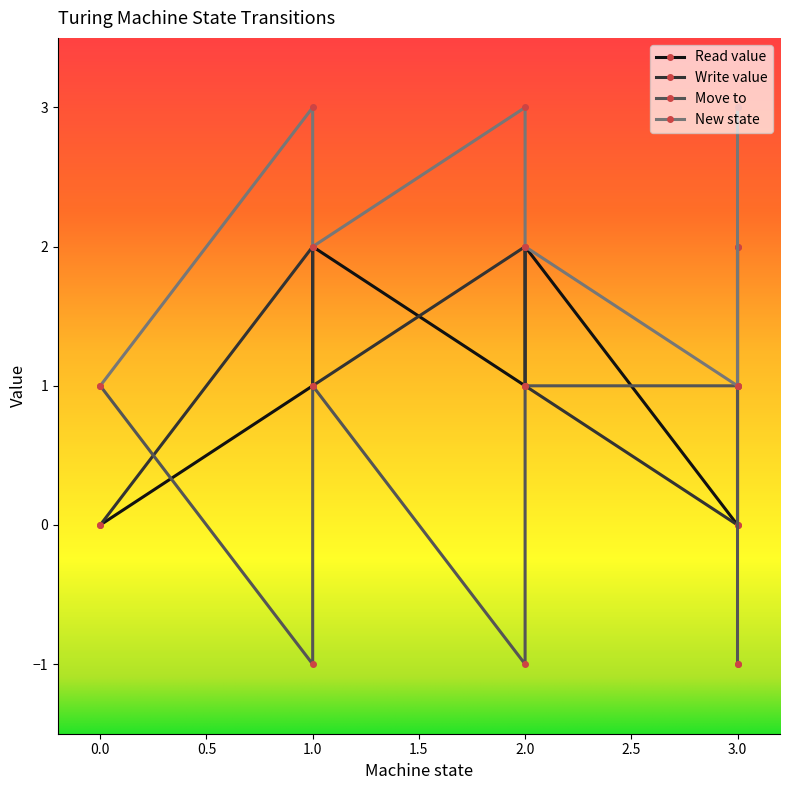

Reading left to right, transcribe all the data shown in this chart.

Read value: 0	1	2	1	2	0	1	2
Write value: 0	2	1	2	1	0	1	2
Move to: 1	-1	1	-1	1	1	-1	-1
New state: 1	3	2	3	2	1	3	3